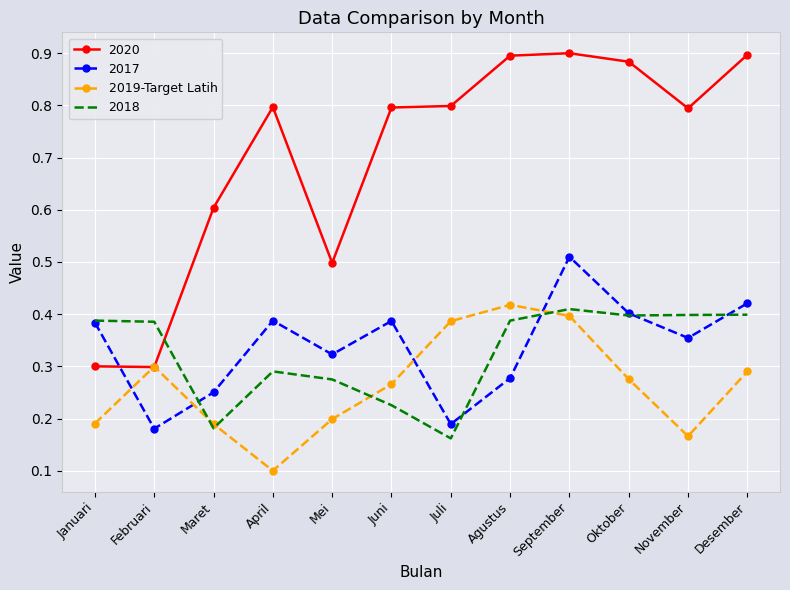

Rank the series at April from highest to lowest value.

2020, 2017, 2018, 2019-Target Latih